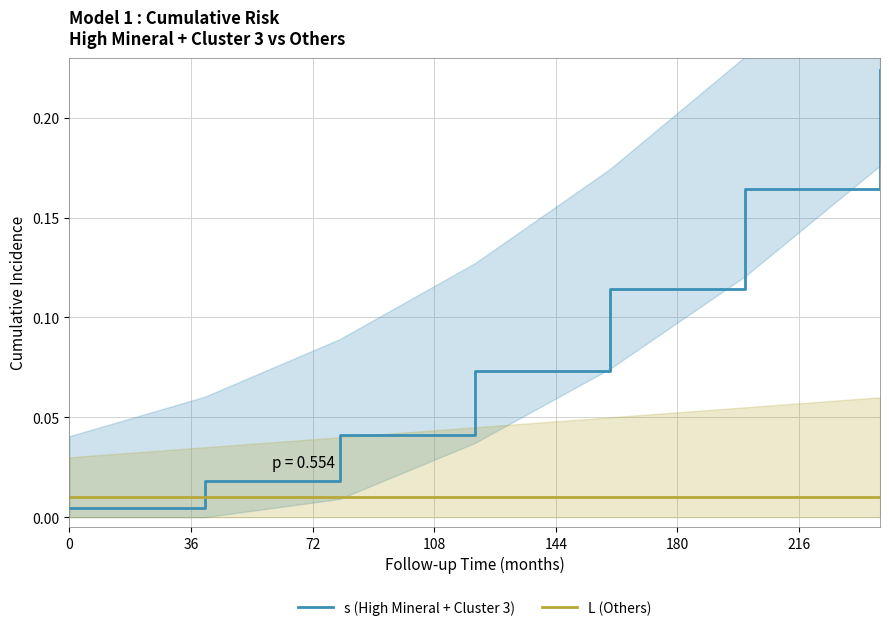

Rank the series by their maximum value, from highest to lowest.

s (High Mineral + Cluster 3), L (Others)